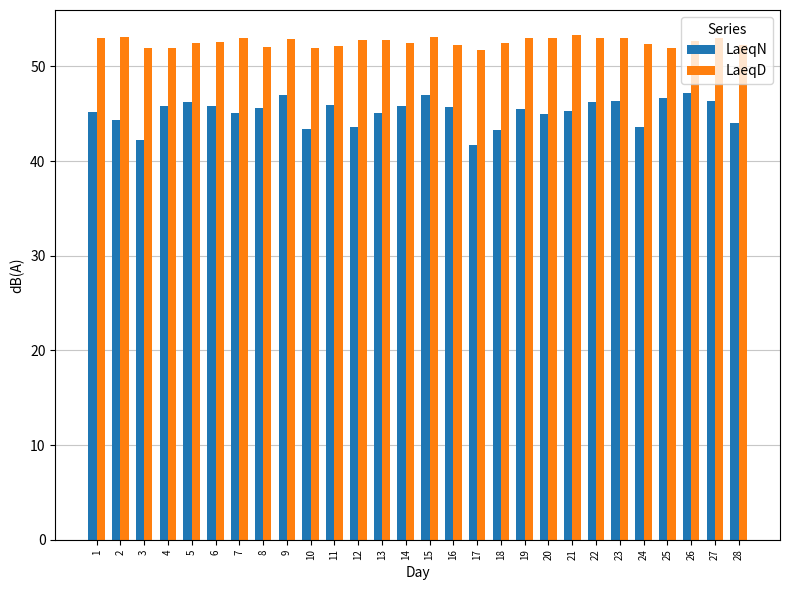

Is it true that LaeqN equals 43.3 at 18?

True